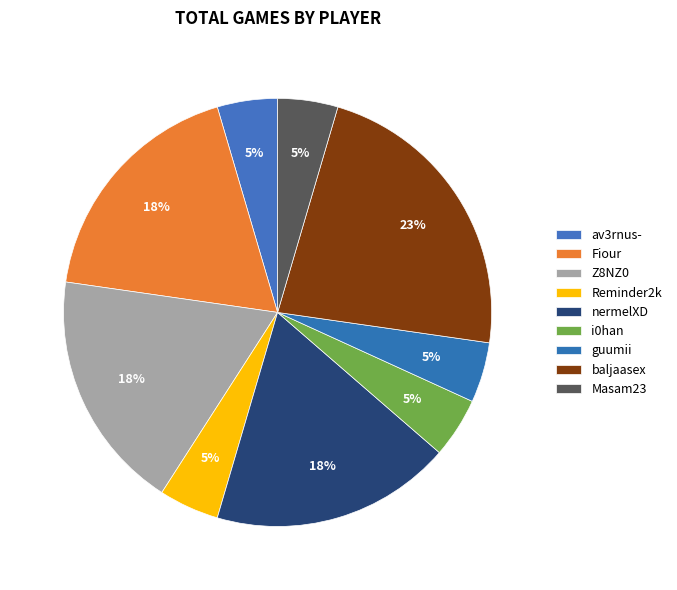

What percentage is the nermelXD slice, to the nearest percent?

18%